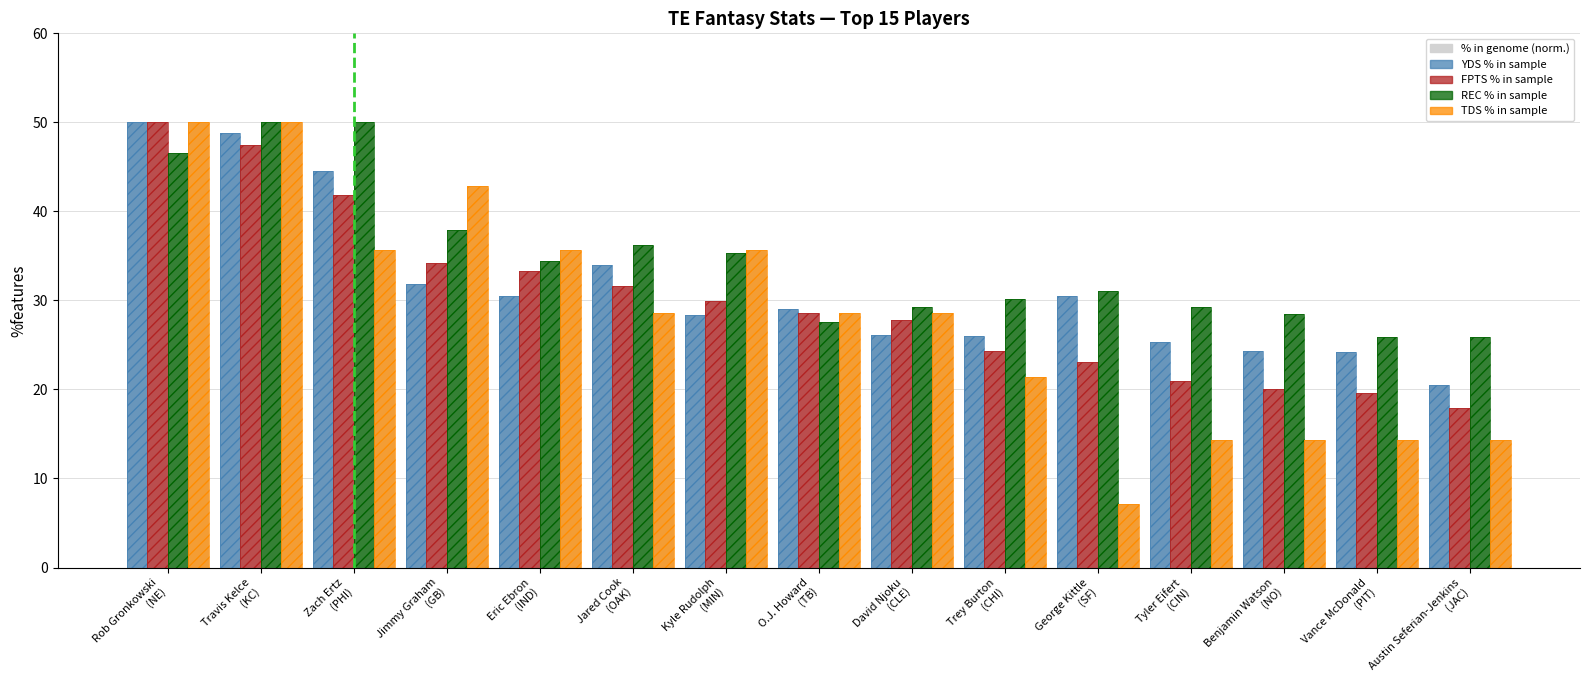

What is the sum of all REC values?

518.1